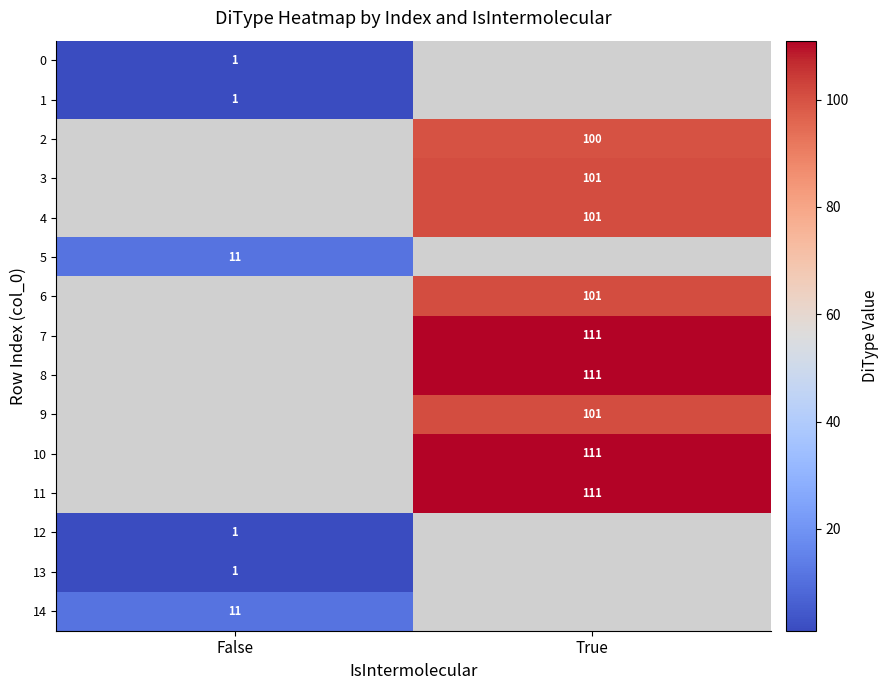

Is it true that 11 equals 111 at True?

True